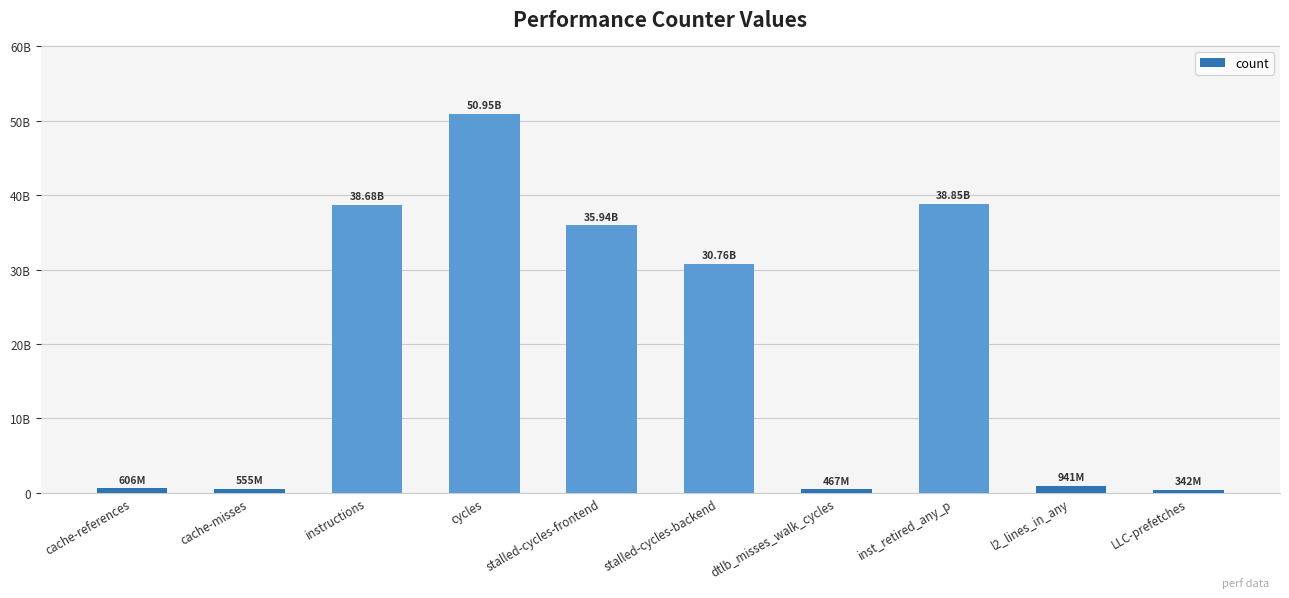

At which category does the chart reach its minimum across all series?

LLC-prefetches